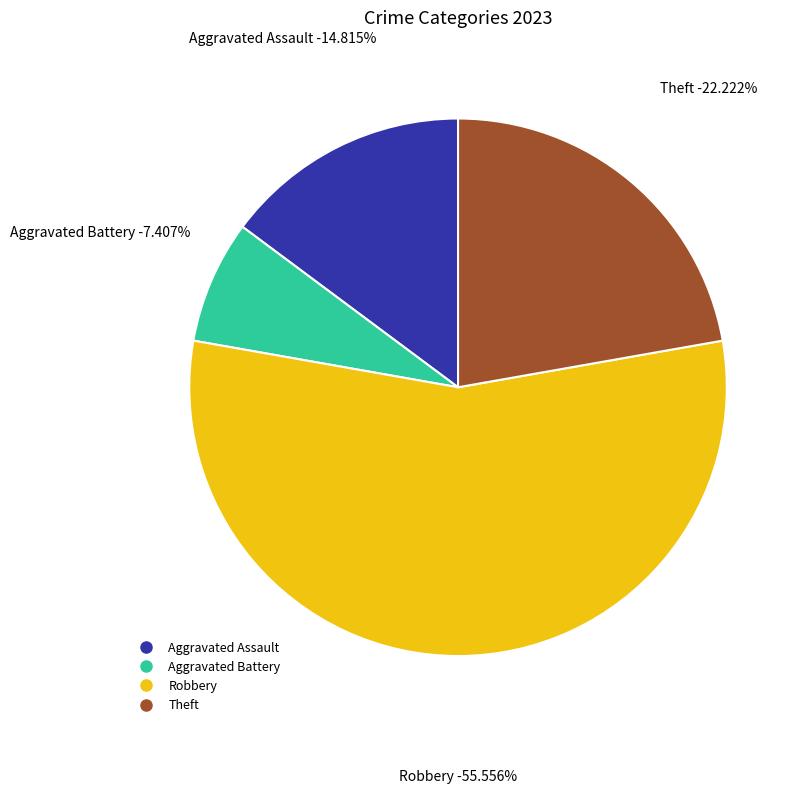

Is Robbery the majority of the pie?

Yes